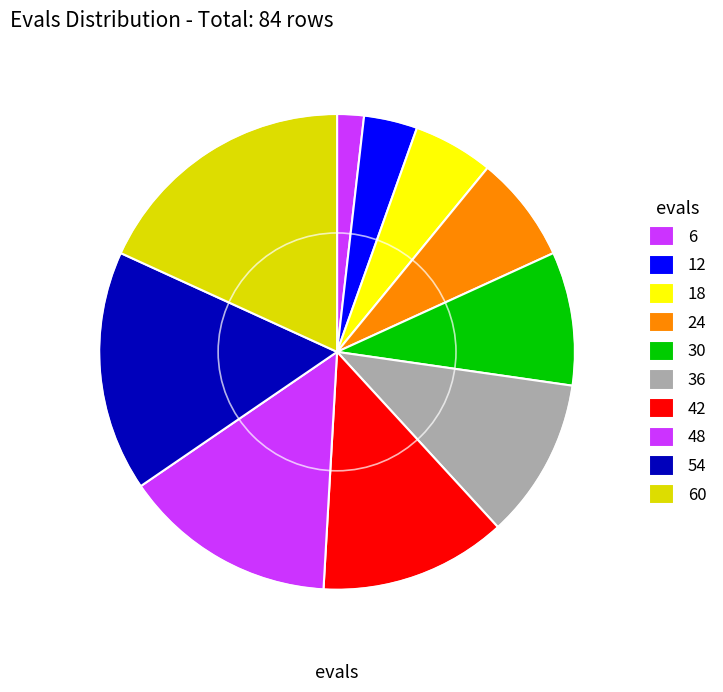

Is 60 the majority of the pie?

No